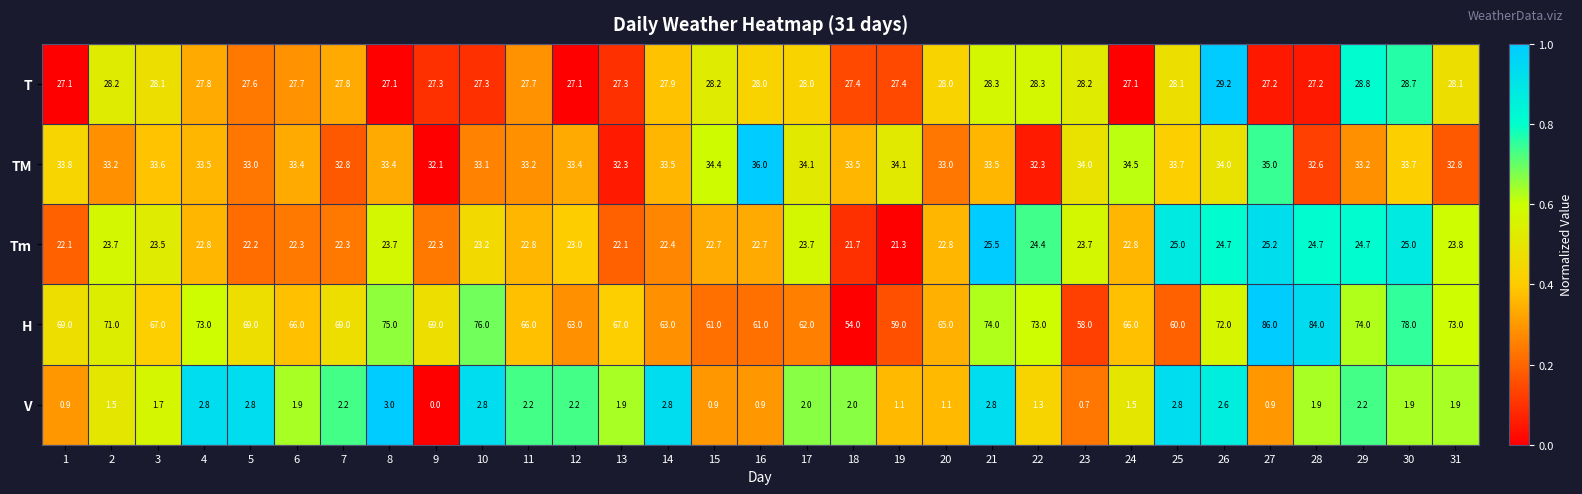

At which category is the sum across all series the highest?

27